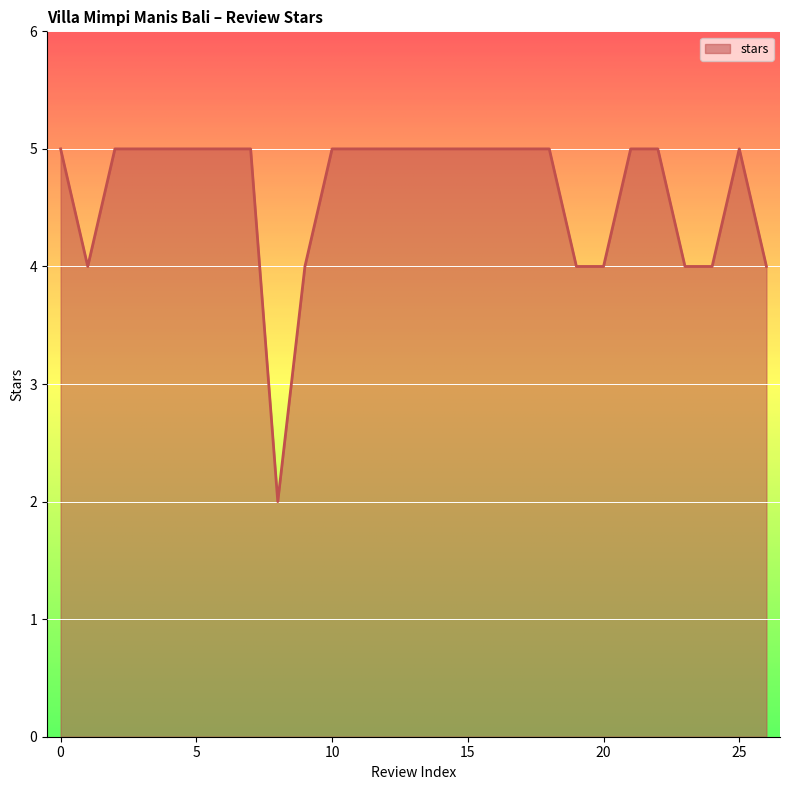

What is the difference between the maximum and minimum values?

3